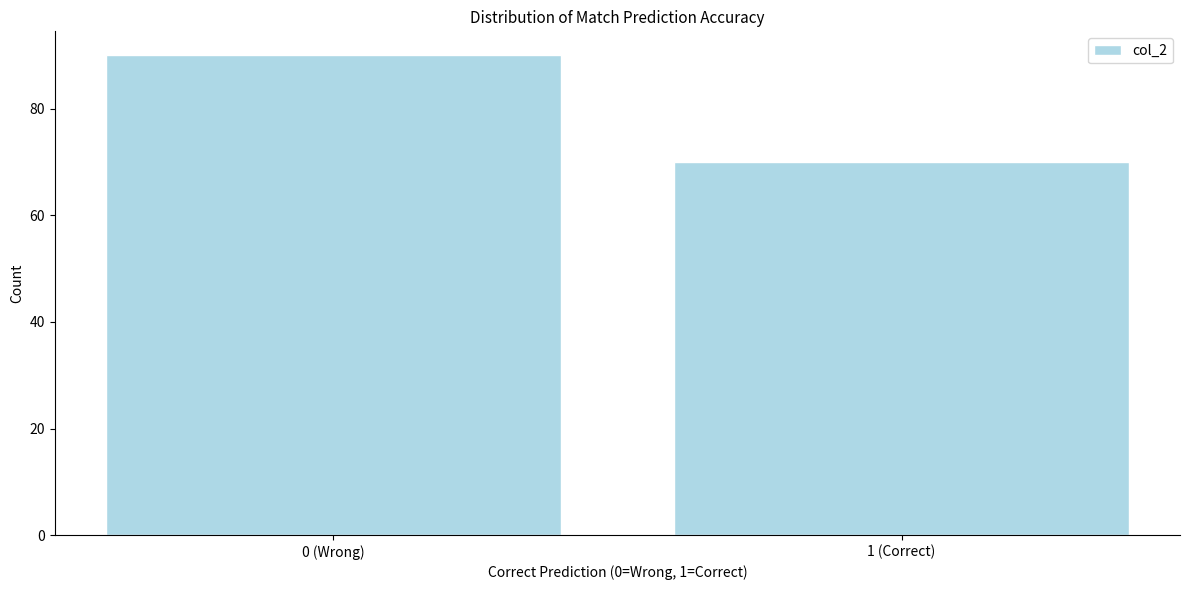

Reading left to right, transcribe all the data shown in this chart.

0 (Wrong)=90	1 (Correct)=70